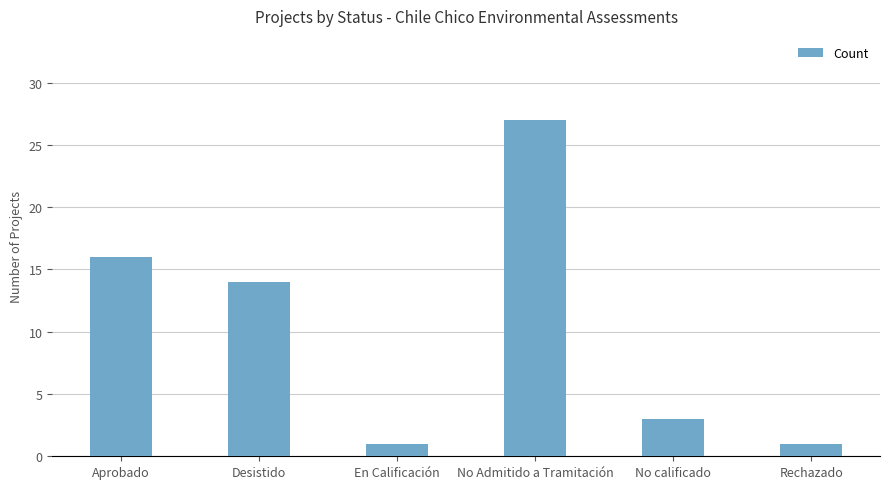

What position from the right is No calificado?

2